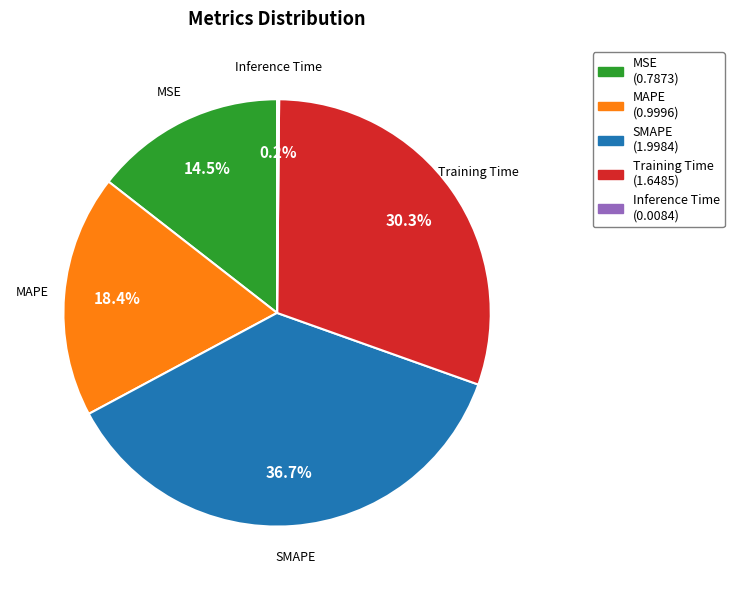

What percentage is the Training Time slice, to the nearest percent?

30%